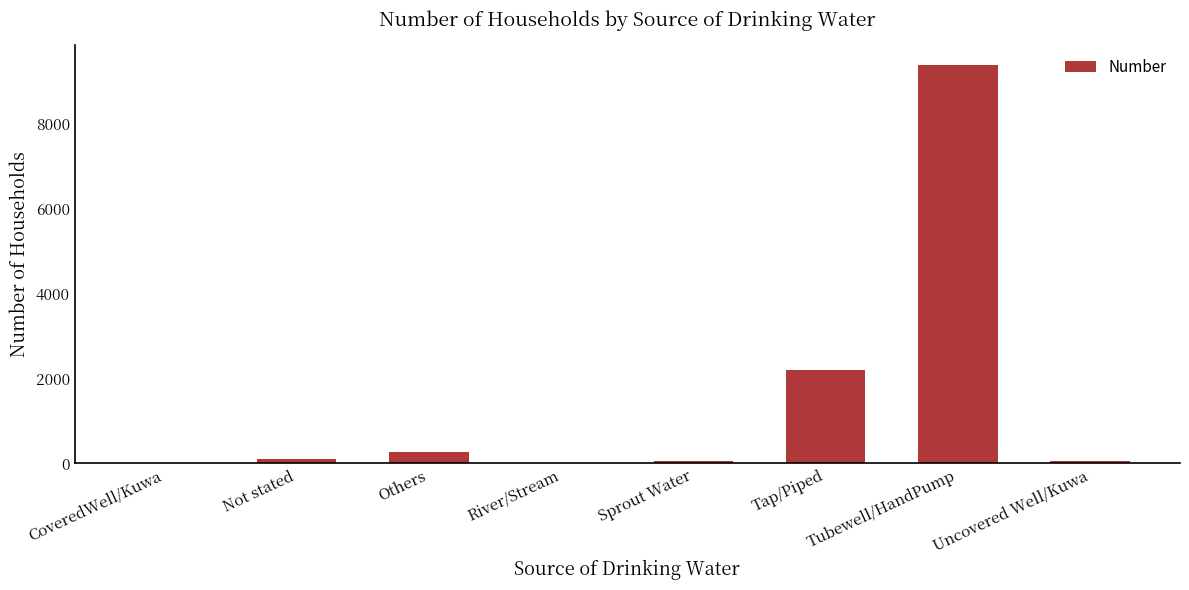

The value at River/Stream is 0. True or false?

True